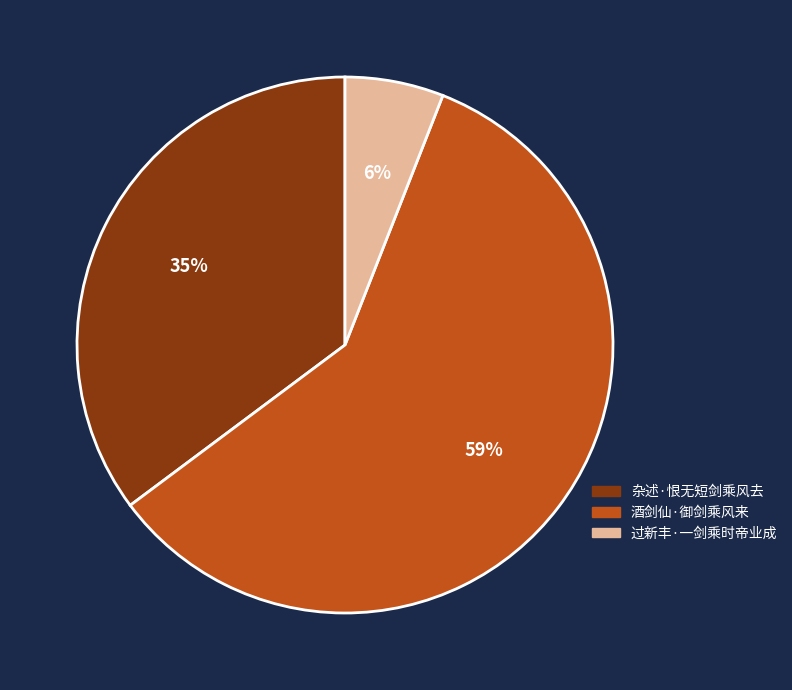

How many slices are in this pie chart?

3